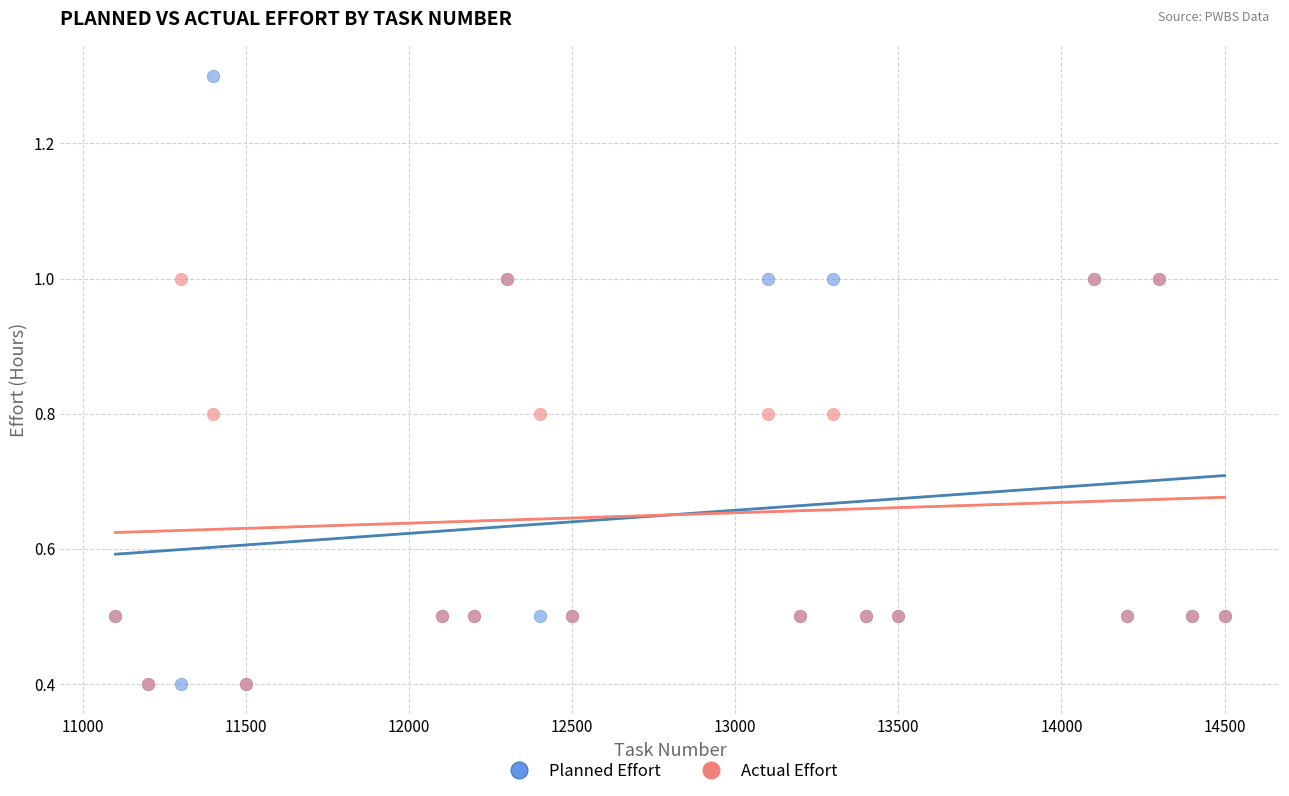

Which series contains the highest Y value?

Planned Effort